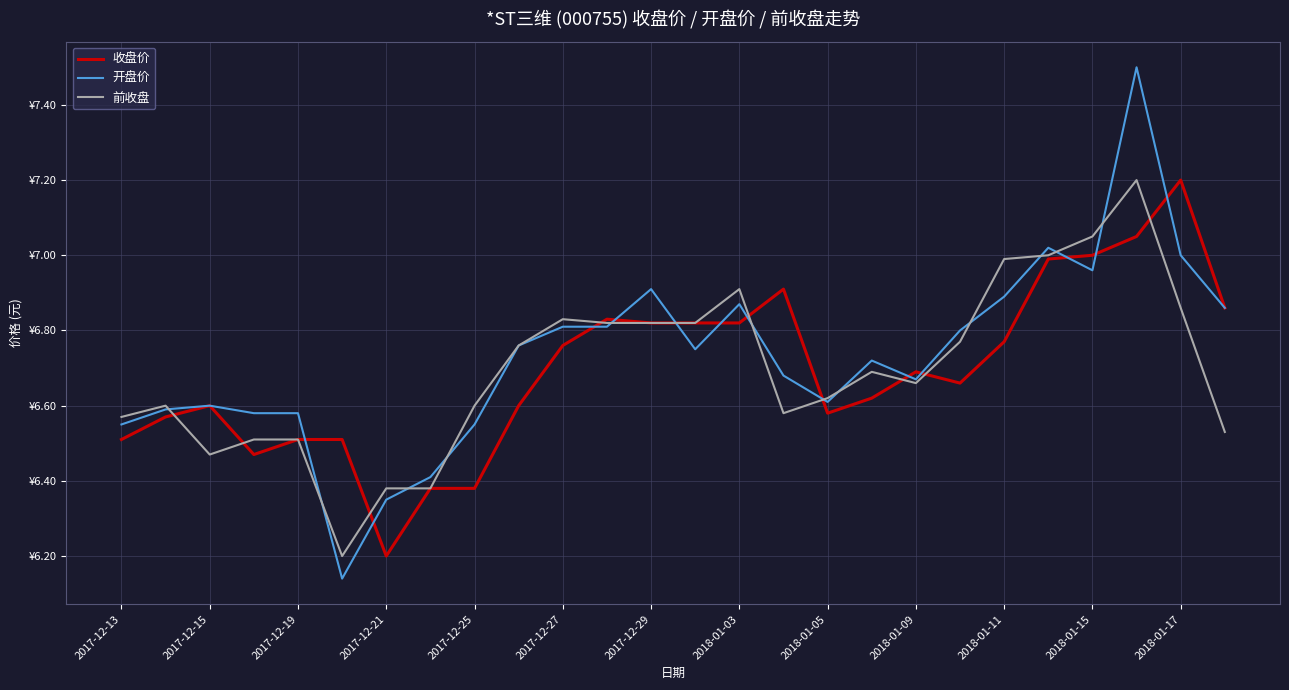

What are all the series names shown in the legend?

收盘价, 开盘价, 前收盘